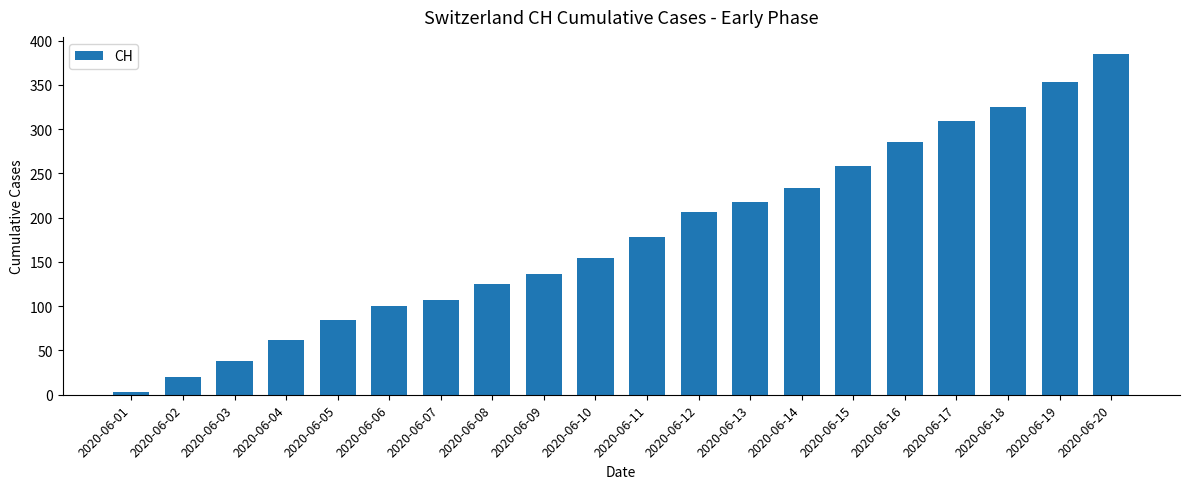

Which label corresponds to the largest value in the chart?

2020-06-20